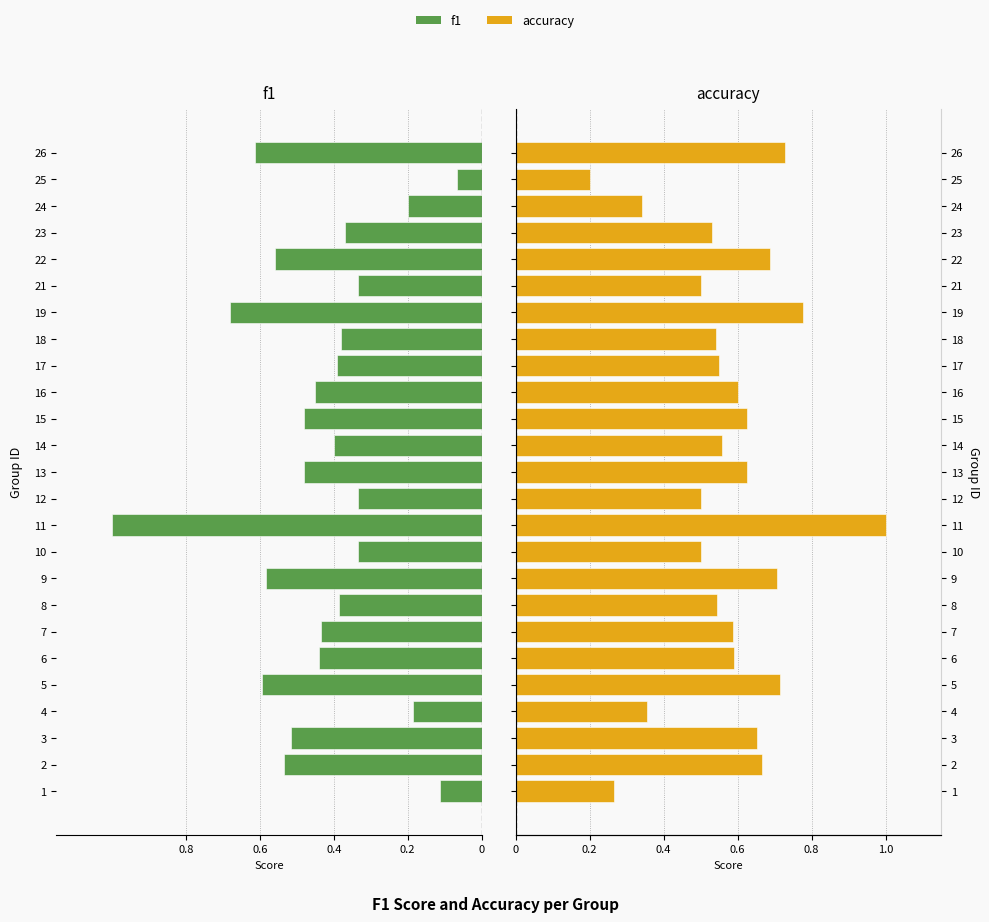

How many series are shown in this chart?

2